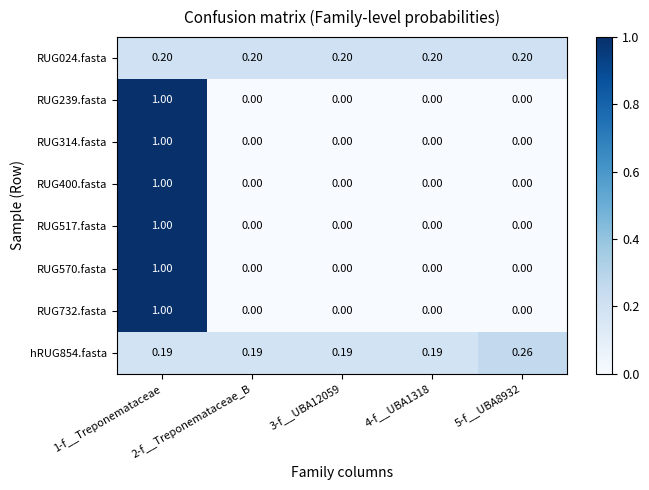

What is the greatest value displayed?

1.0